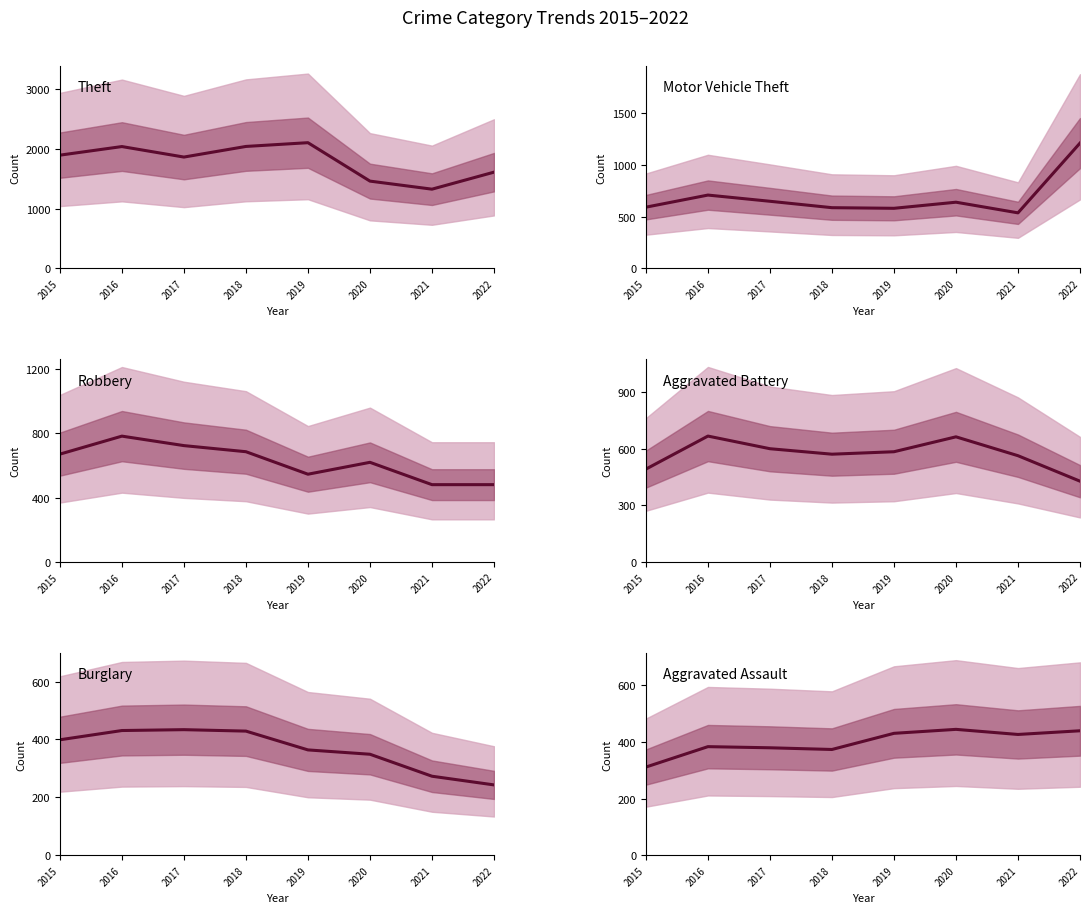

True or false: Aggravated Battery has more than 1 points higher than both neighbors.

True